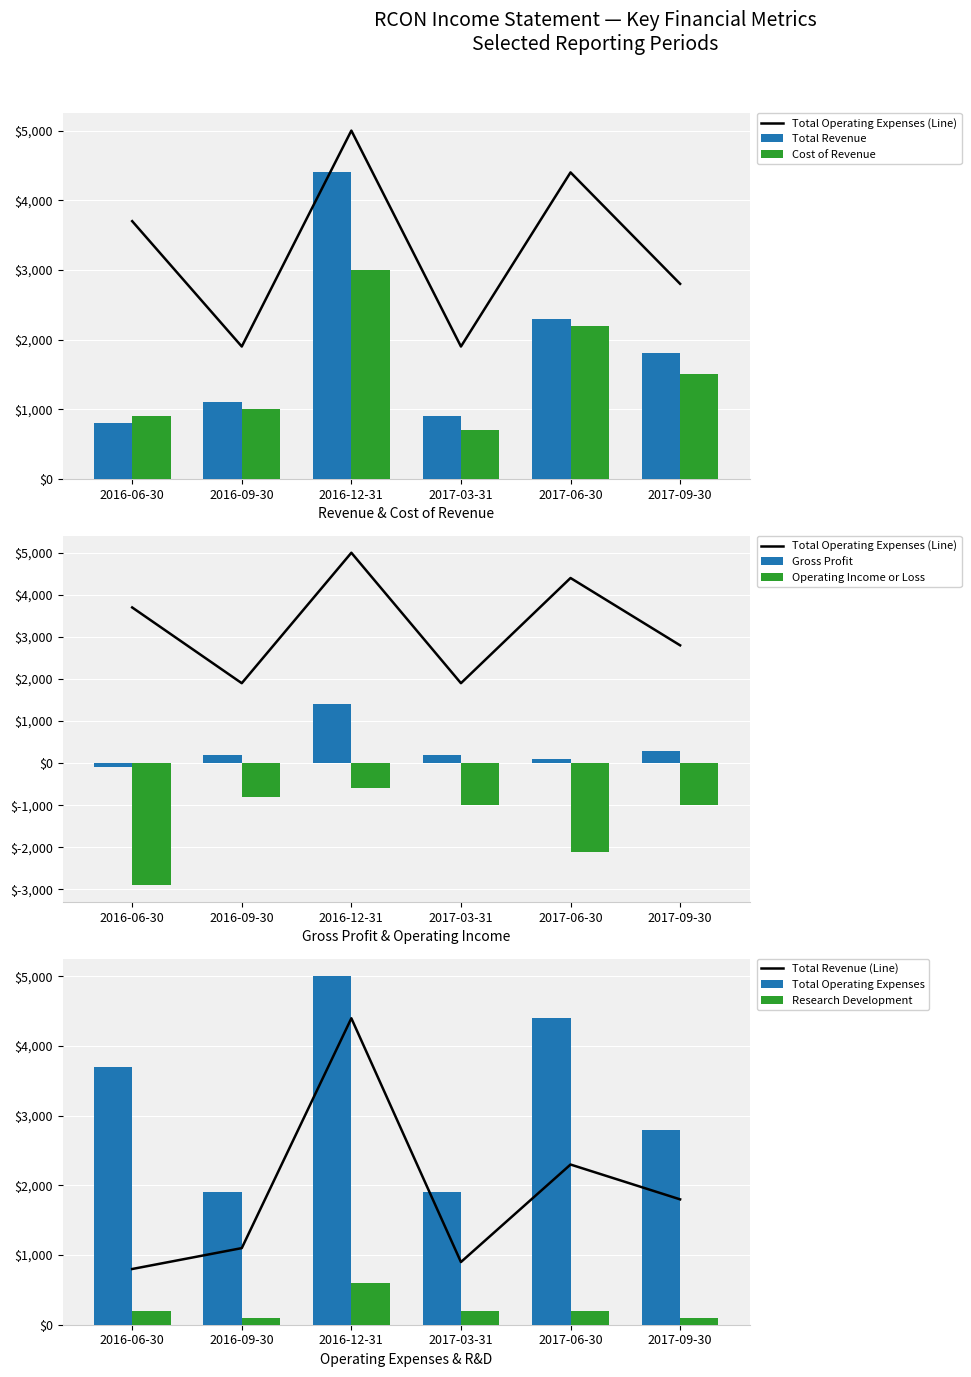

How many series are shown in this chart?

6